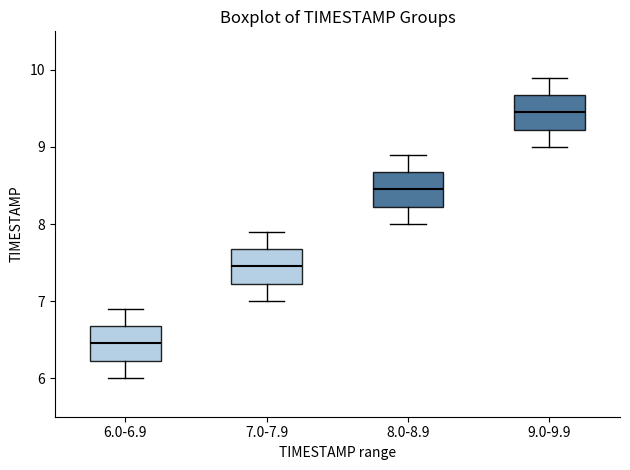

Reading left to right, read every box against the y-axis: the position of its median line, the range the box covers, and the ends of its whiskers. The values are not printed on the chart, so give them approximately, as read against the axis.

6.0-6.9: median 6.5, box 6.2 to 6.7, whiskers 6.0 to 6.9
7.0-7.9: median 7.5, box 7.2 to 7.7, whiskers 7.0 to 7.9
8.0-8.9: median 8.5, box 8.2 to 8.7, whiskers 8.0 to 8.9
9.0-9.9: median 9.5, box 9.2 to 9.7, whiskers 9.0 to 9.9